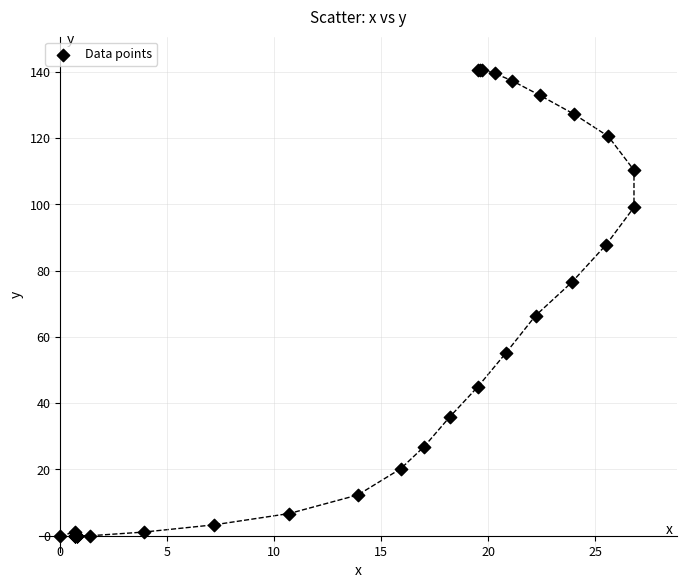

What Y value in the scatter plot is closest to 70?

66.4